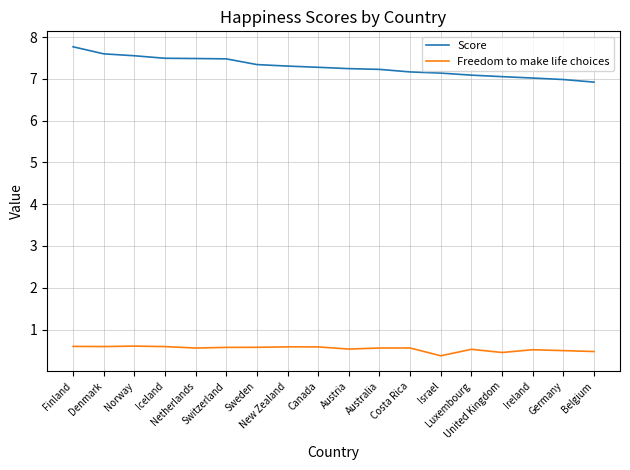

What is the sum of the Score values at Austria and Netherlands?

14.7